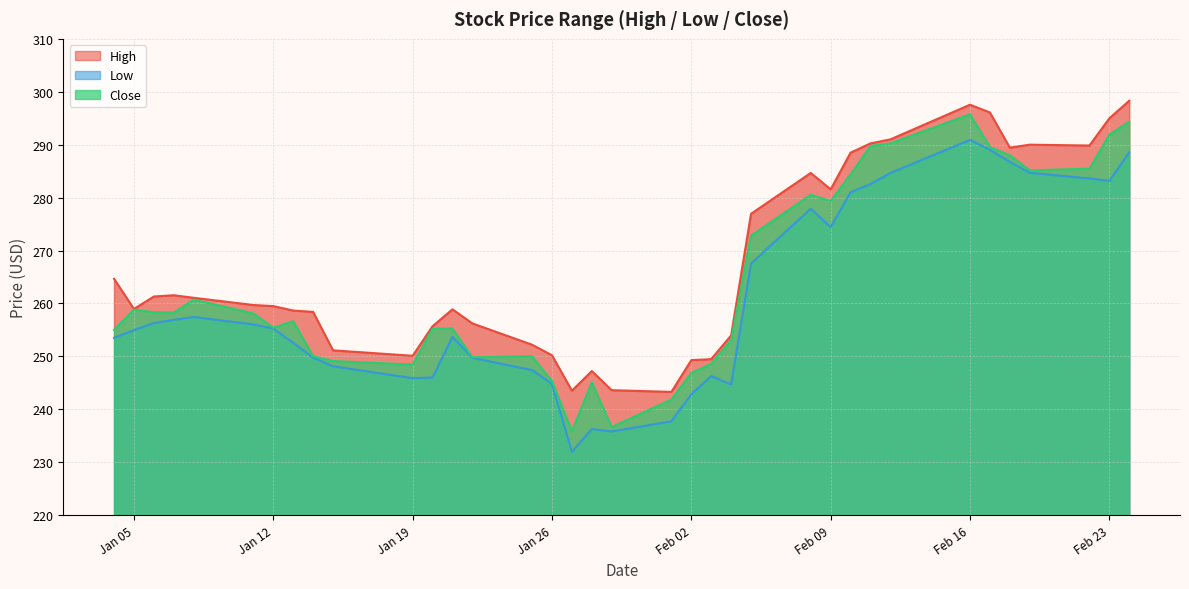

What is the lowest value of the Close series?

235.9